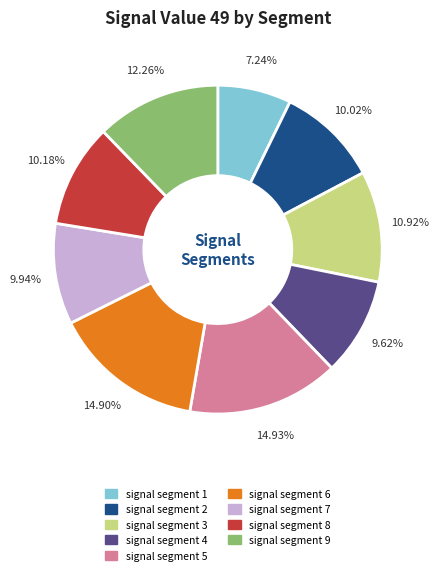

What is the smallest slice in the pie chart?

signal segment 1